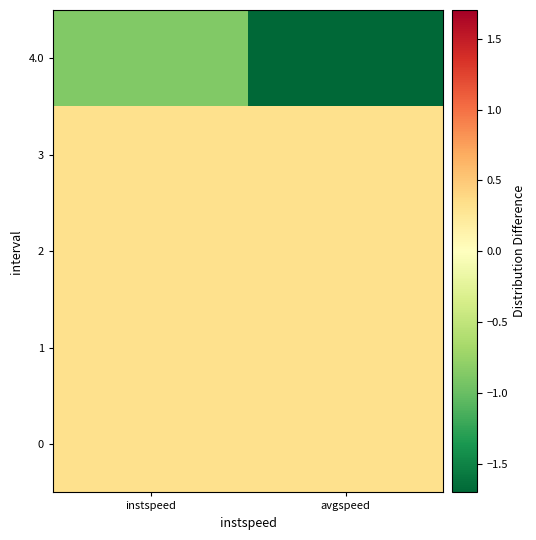

Reading right to left, list all the values displayed in this chart.

0: avgspeed=0.3	instspeed=0.3
1: avgspeed=0.3	instspeed=0.3
2: avgspeed=0.3	instspeed=0.3
3: avgspeed=0.3	instspeed=0.3
4.0: avgspeed=-1.7	instspeed=-0.9